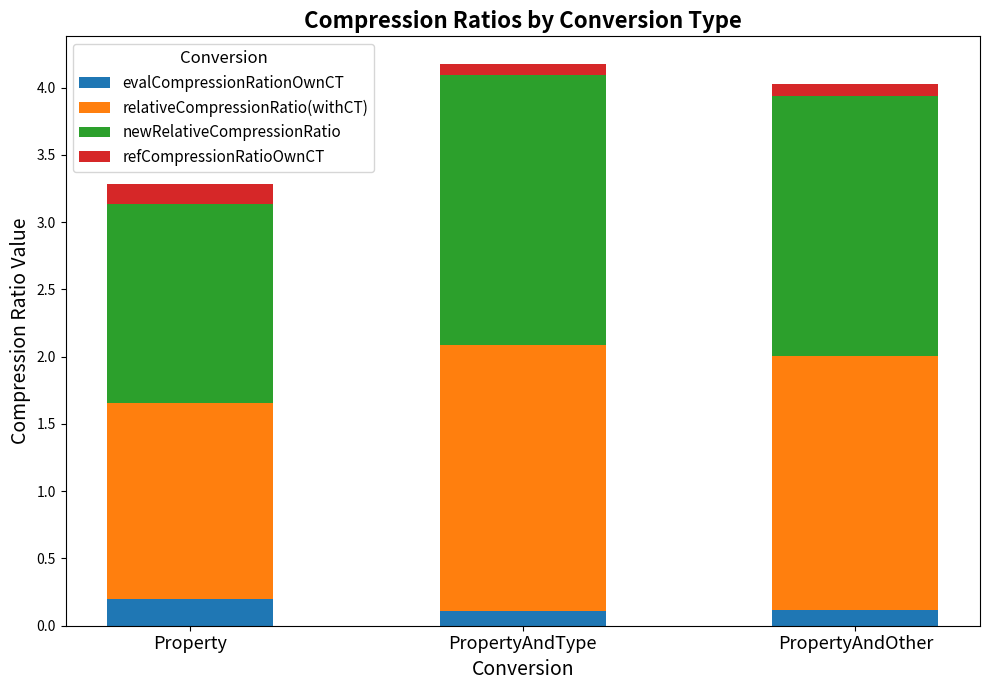

What is the total value across all series at Property?

3.3